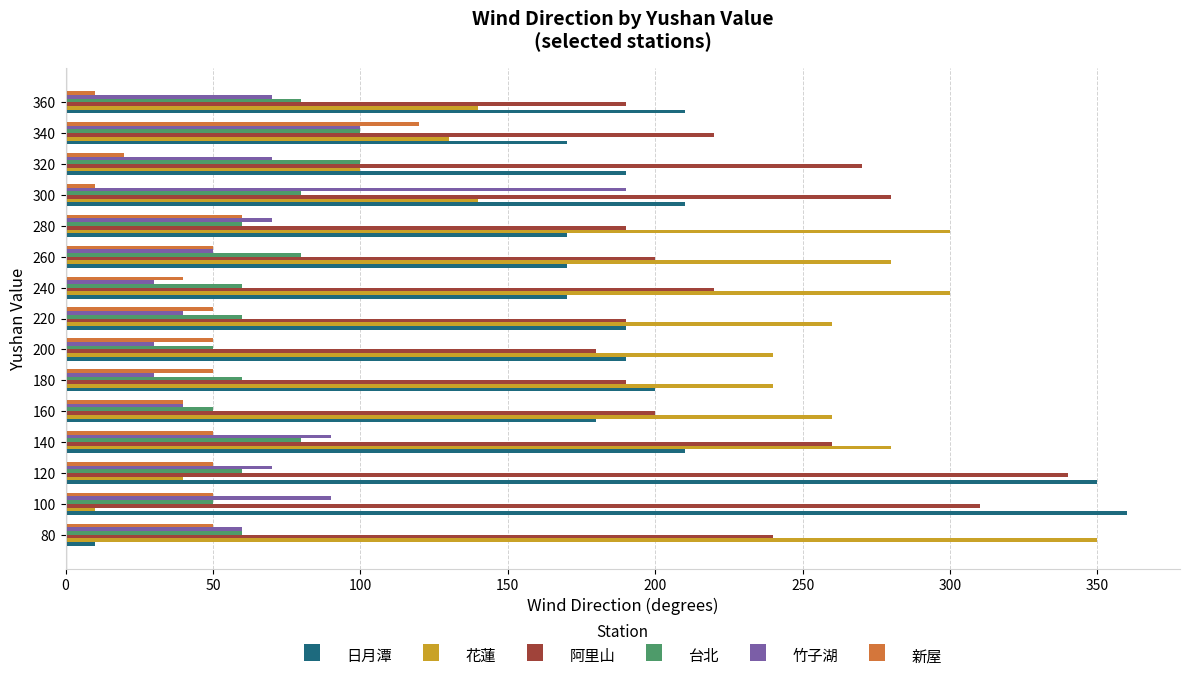

What is the average value of the 阿里山 series?

232